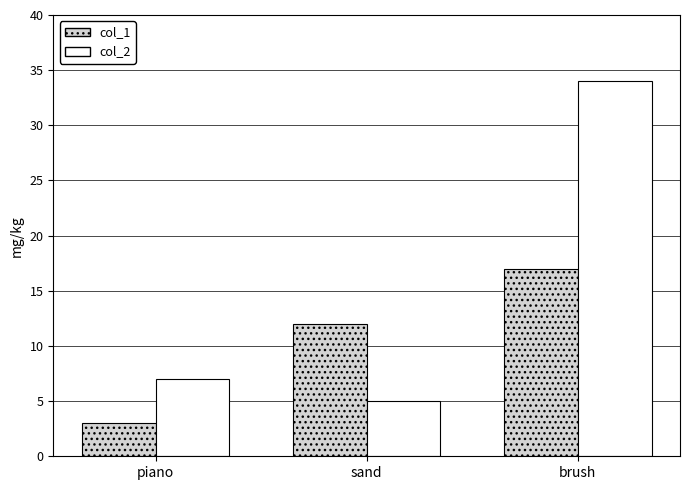

What position from the left is brush?

3